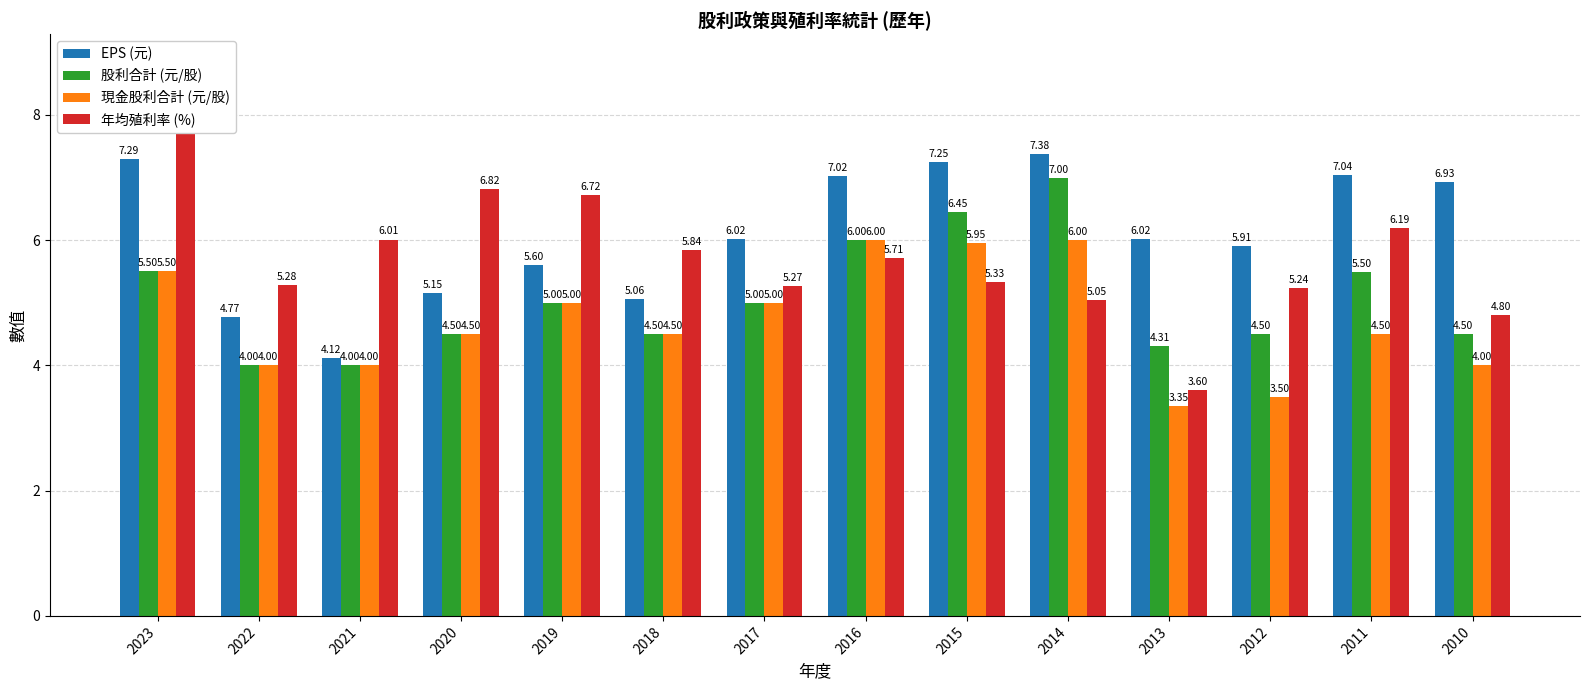

Which series changed the most between 2015 and 2011?

現金股利合計 (元/股)